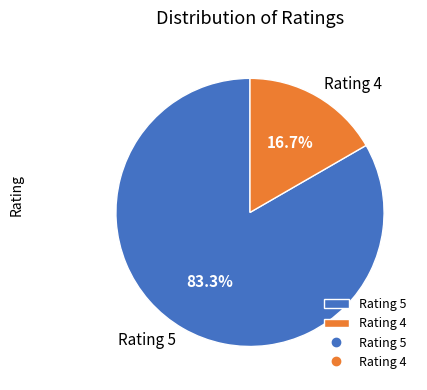

The Rating 4 slice represents 17% of the pie. True or false?

True